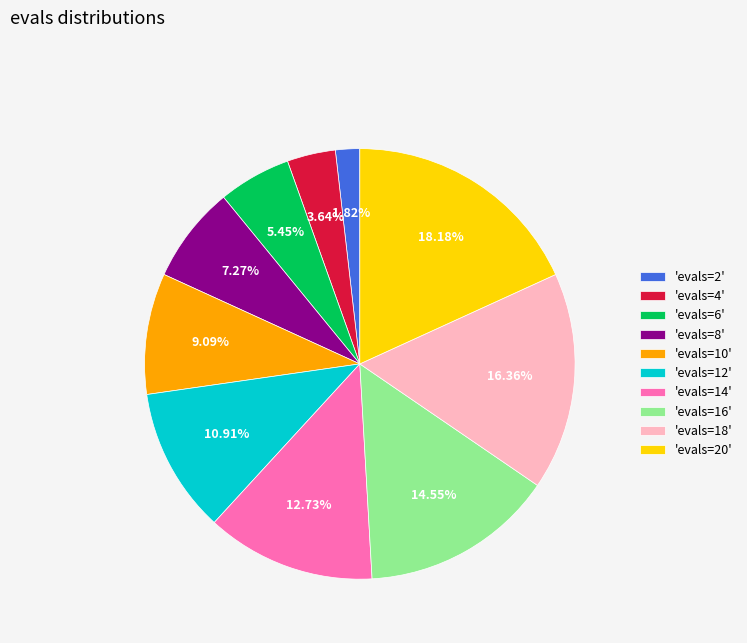

What is the smallest slice in the pie chart?

'evals=2'